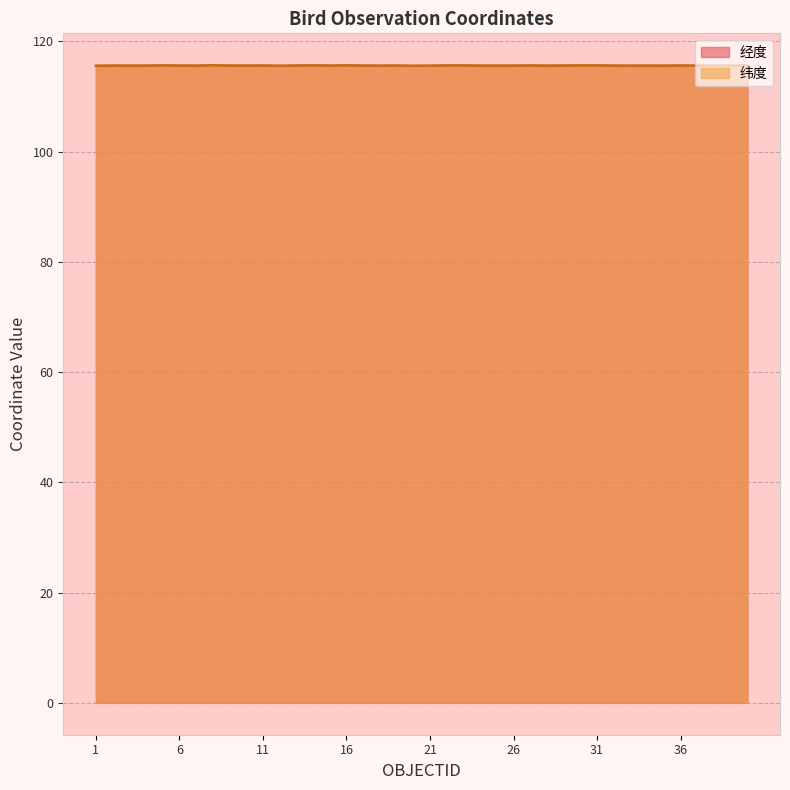

True or false: 纬度 has more than 1 interior local peaks.

True